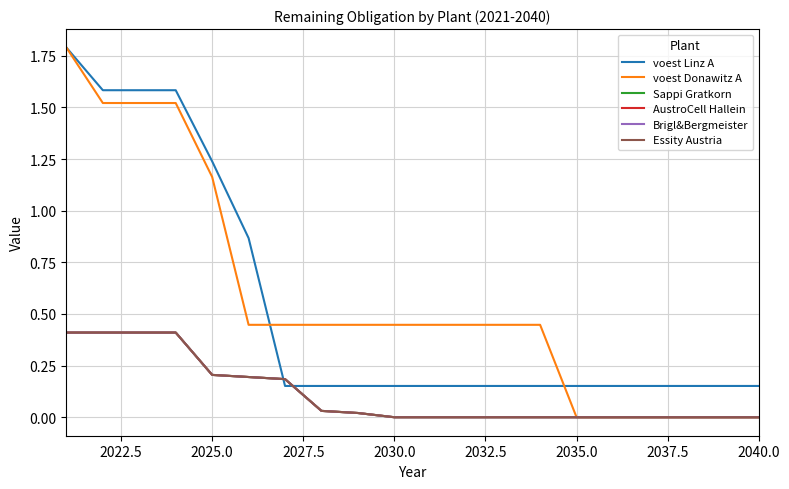

True or false: Essity Austria and voest Linz A intersect in this chart.

True